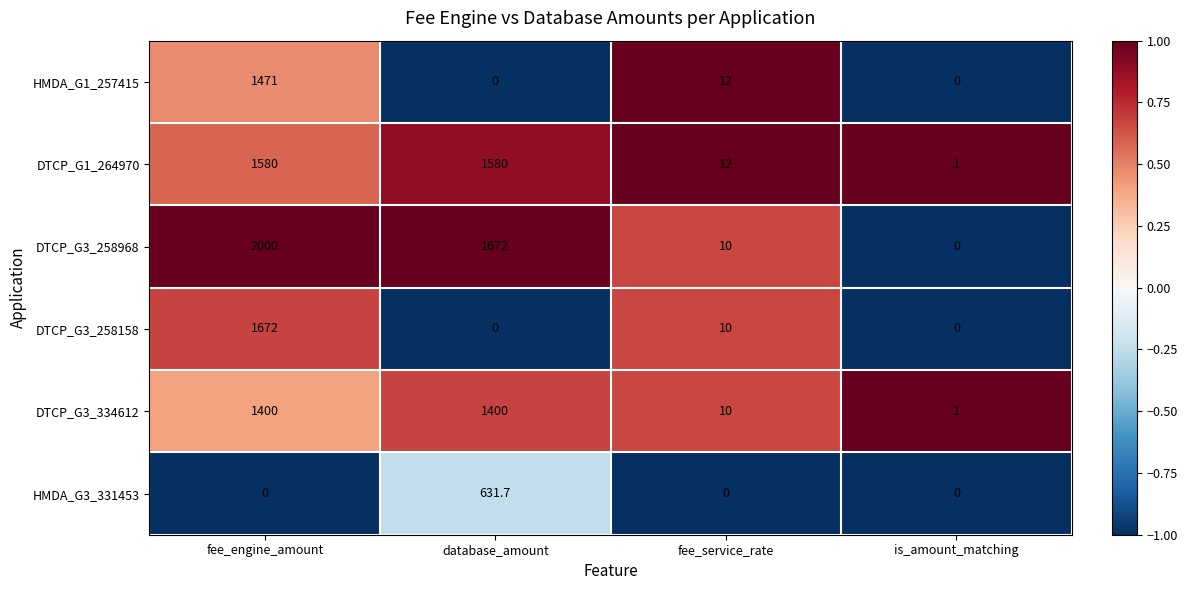

Which label corresponds to the largest value in the chart?

fee_engine_amount